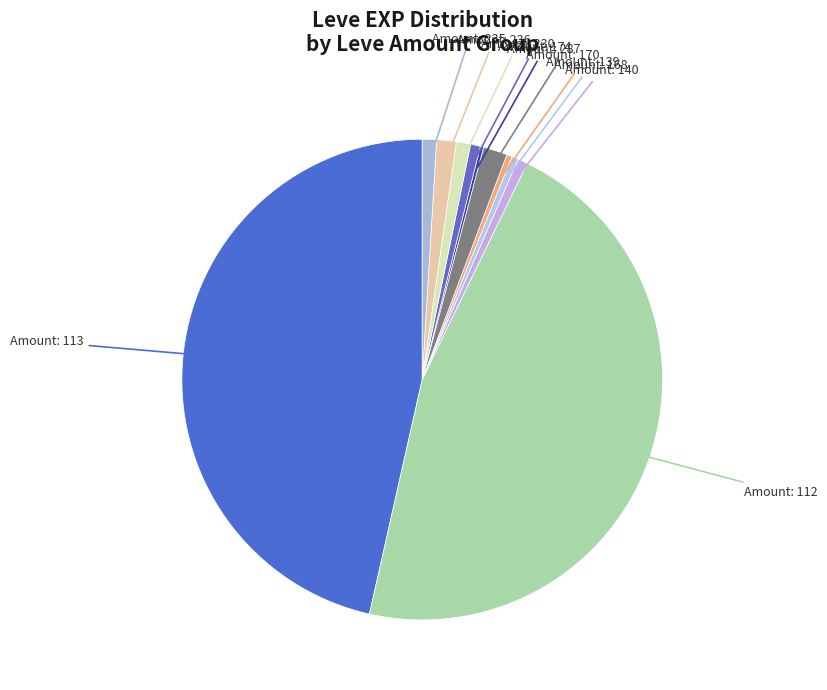

Which has a higher value, Amount: 140 or Amount: 170?

Amount: 170